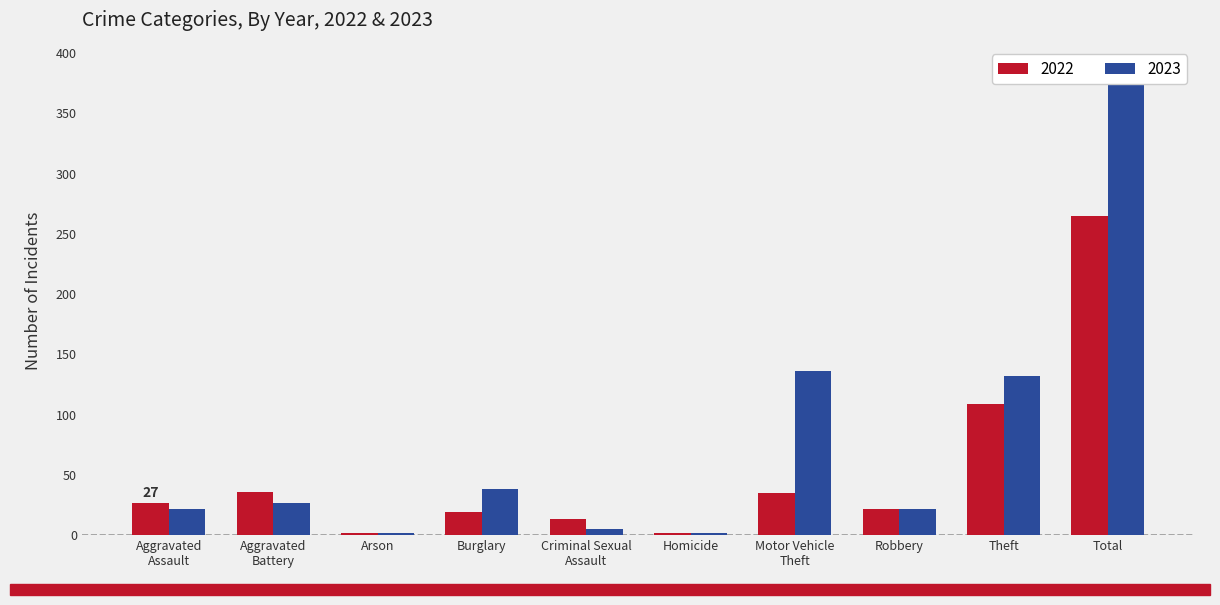

Which series has the largest total across all categories?

2023